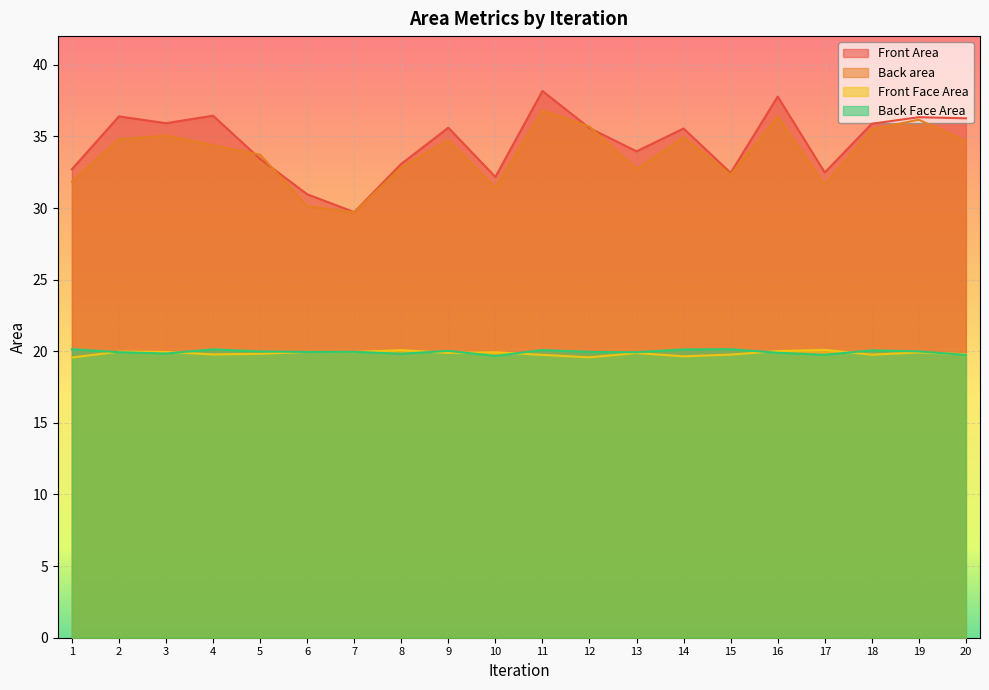

What is the difference between the maximum and minimum values in the Front Area series?

8.5